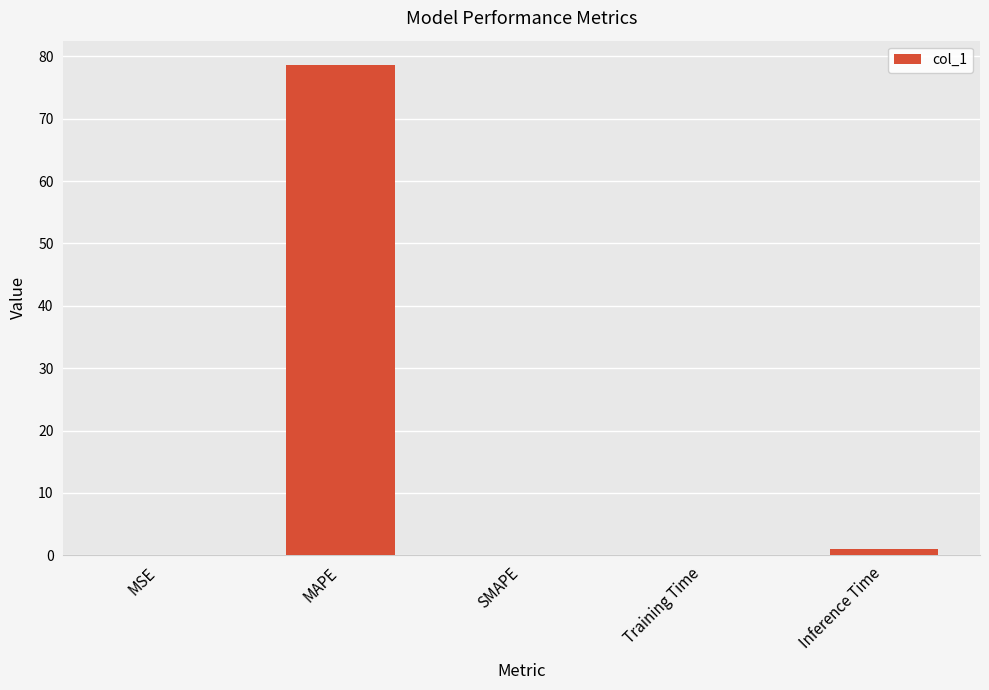

At which category does the chart reach its peak across all series?

MAPE